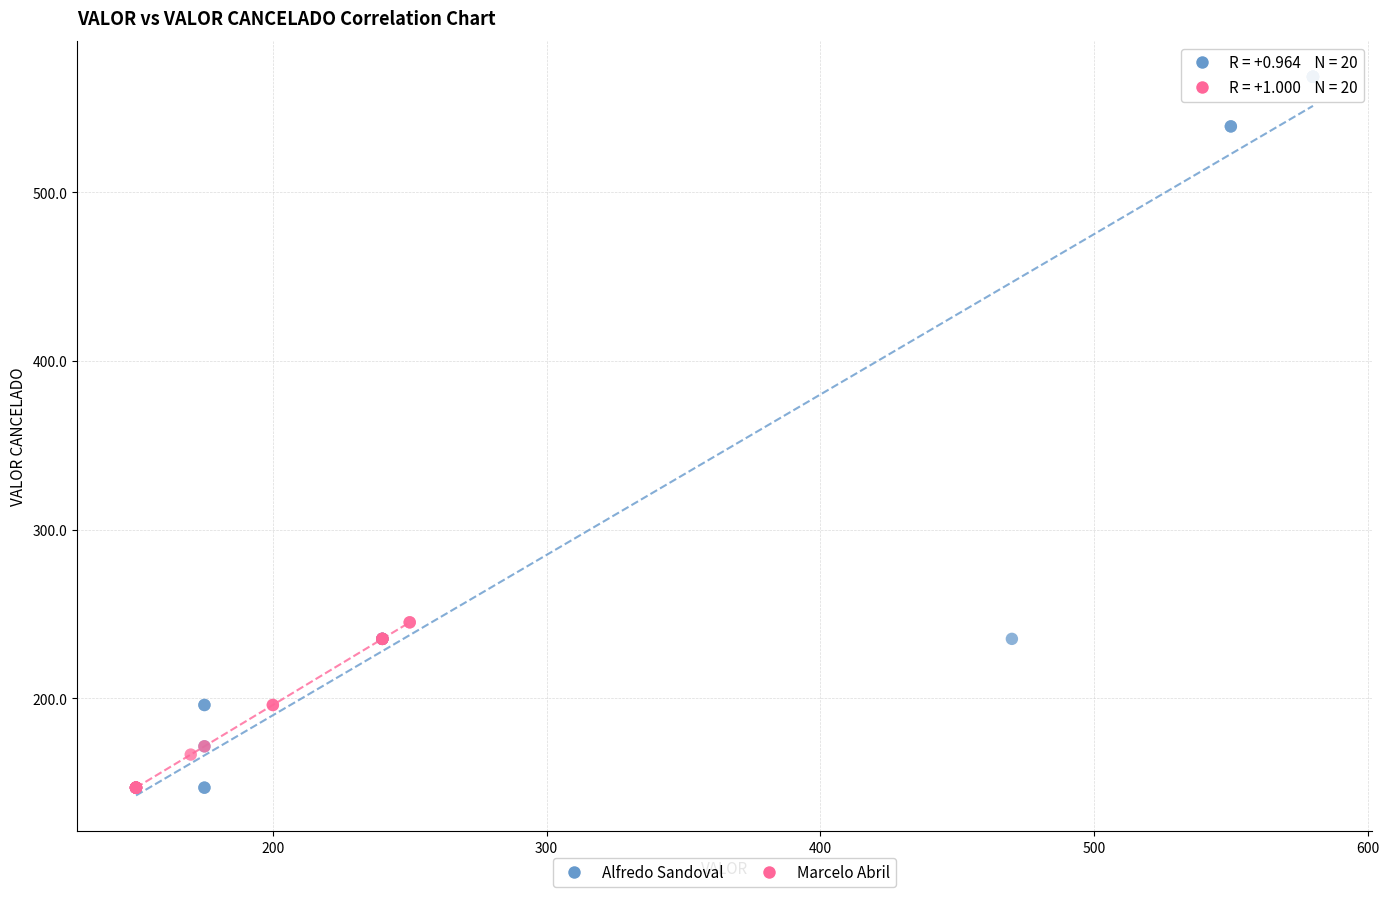

Which series has the widest spread of Y values?

Alfredo Sandoval